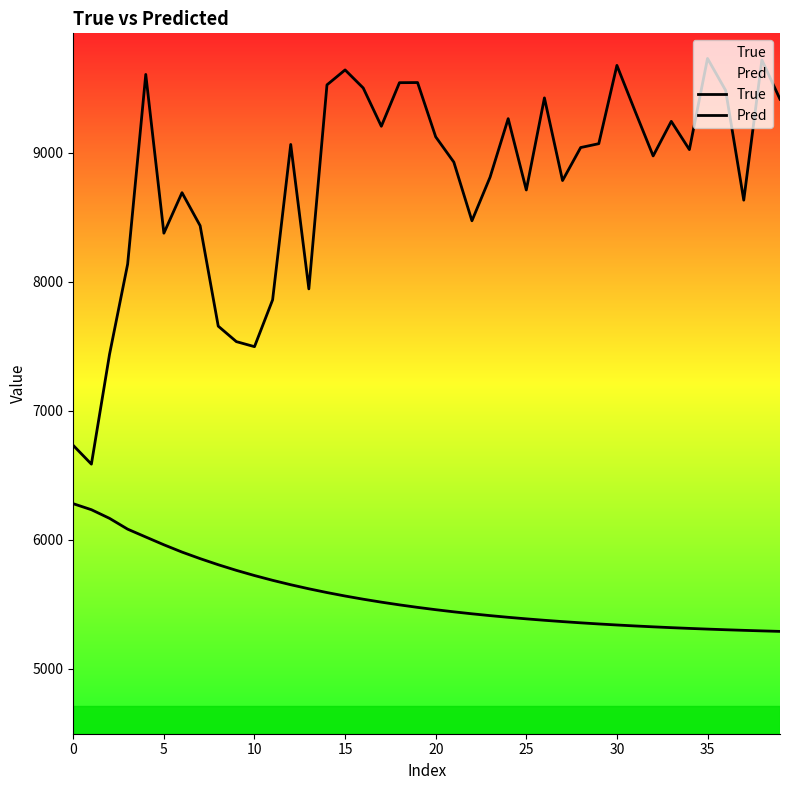

What is the label of the 32nd point from the left?

31